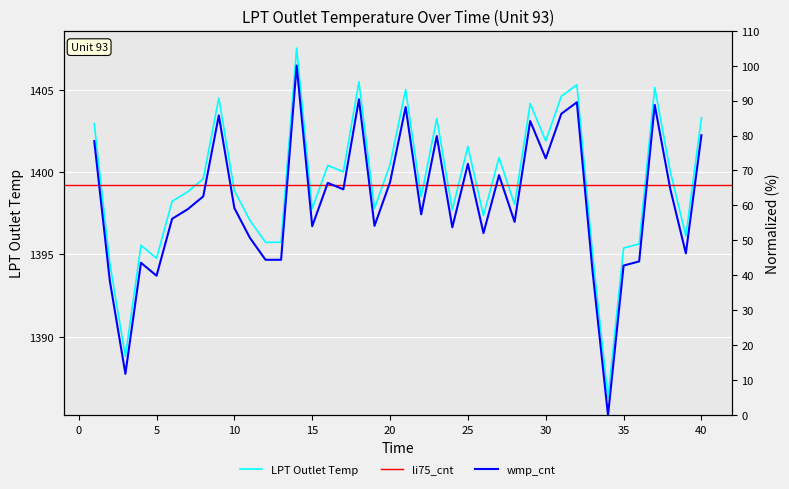

The LPT Outlet Temp series shows 1401.9 at 30. True or false?

True